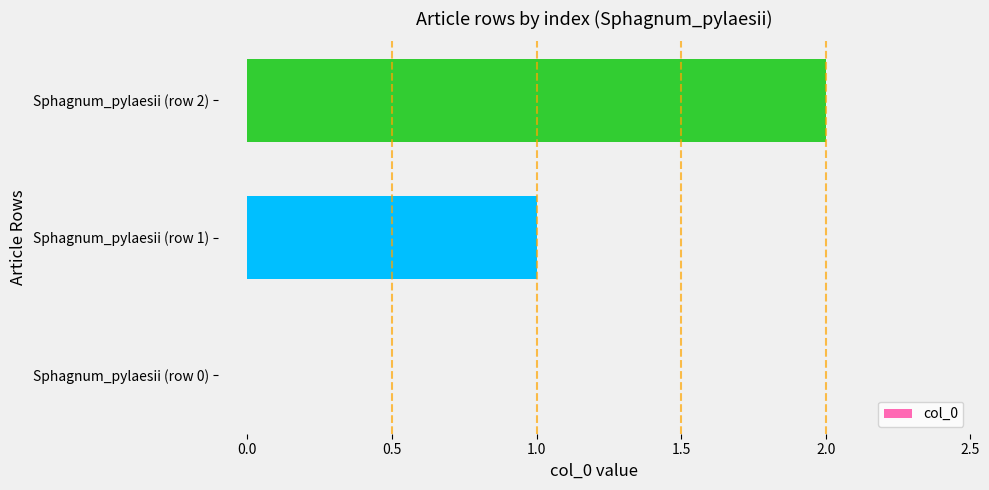

What is the sum of all values?

3